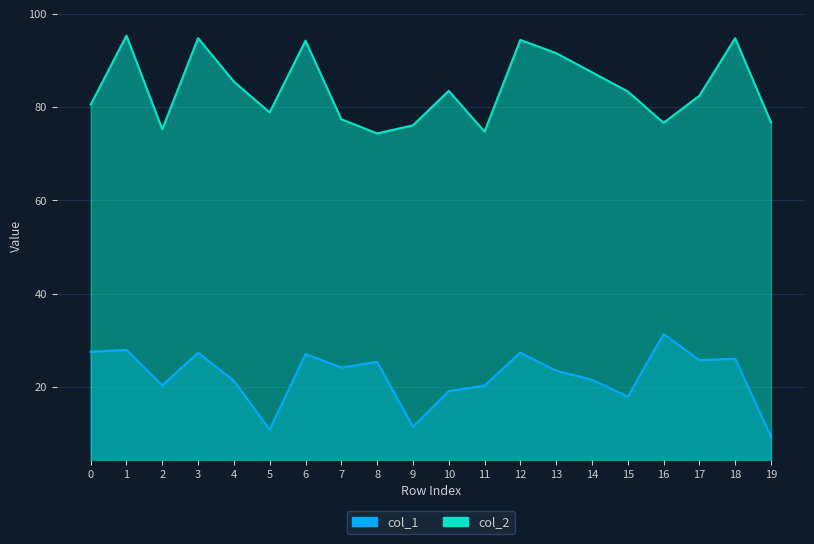

Count the number of categories in the chart.

20